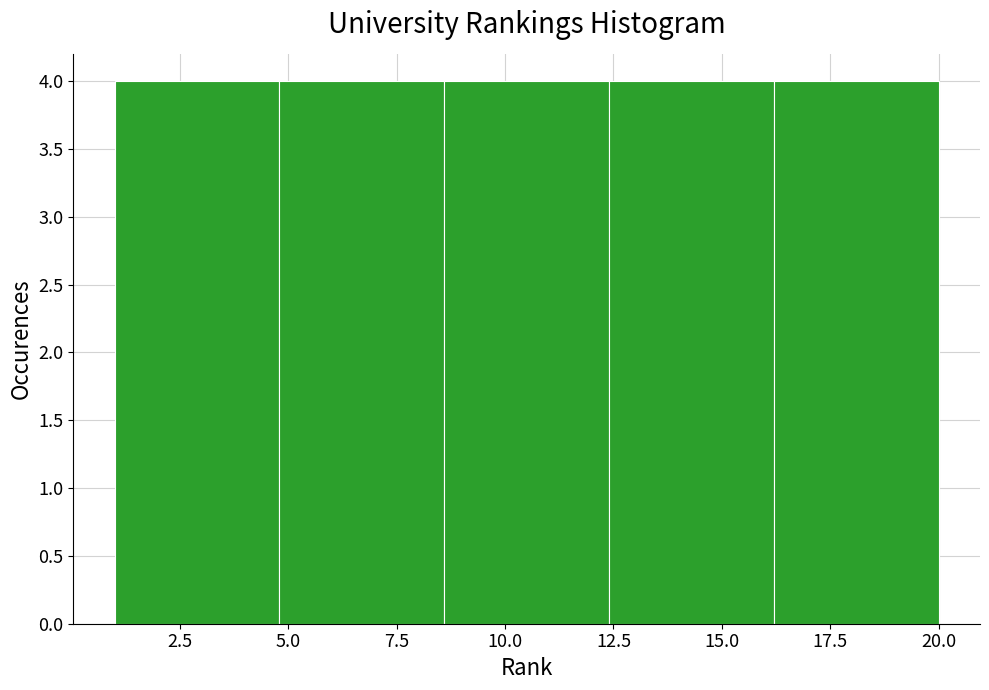

Reading left to right, list every bar in this chart as the range it spans on the x-axis followed by its height. Neither the bar edges nor the heights are printed on the chart, so give them approximately, as read against the axes.

1.0 to 4.8: 4
4.8 to 8.6: 4
8.6 to 12.4: 4
12.4 to 16.2: 4
16.2 to 20.0: 4